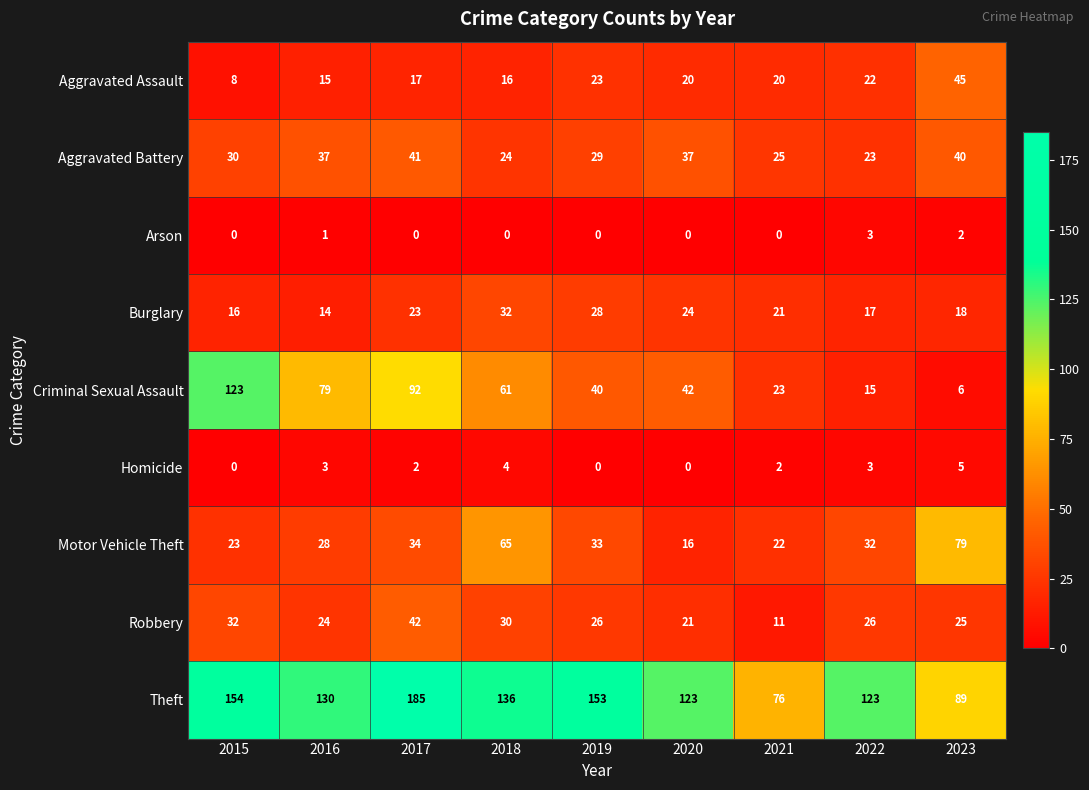

At how many categories does at least one series exceed 34?

9